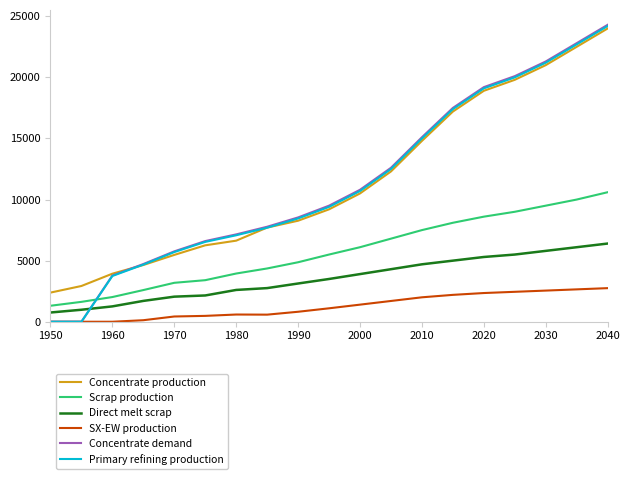

What is the minimum value for Direct melt scrap?

756.1